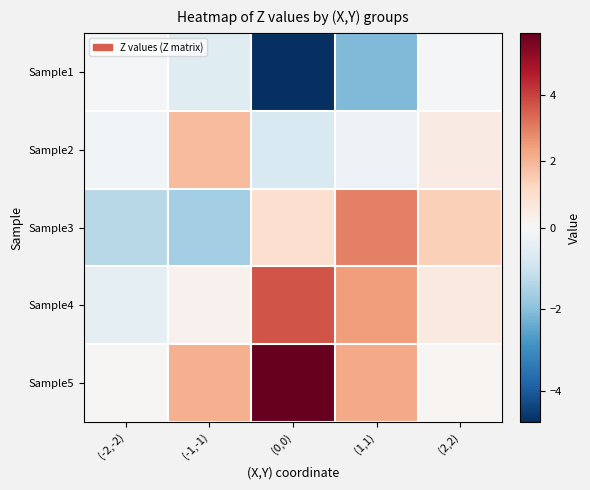

Reading right to left, what are all the values shown in this chart?

Sample1: (2,2)=-0.1	(1,1)=-2.1	(0,0)=-4.8	(-1,-1)=-0.6	(-2,-2)=-0.0
Sample2: (2,2)=0.5	(1,1)=-0.3	(0,0)=-0.7	(-1,-1)=1.9	(-2,-2)=-0.1
Sample3: (2,2)=1.4	(1,1)=2.9	(0,0)=1.0	(-1,-1)=-1.7	(-2,-2)=-1.3
Sample4: (2,2)=0.6	(1,1)=2.4	(0,0)=3.7	(-1,-1)=0.2	(-2,-2)=-0.5
Sample5: (2,2)=0.1	(1,1)=2.2	(0,0)=5.9	(-1,-1)=2.1	(-2,-2)=0.1